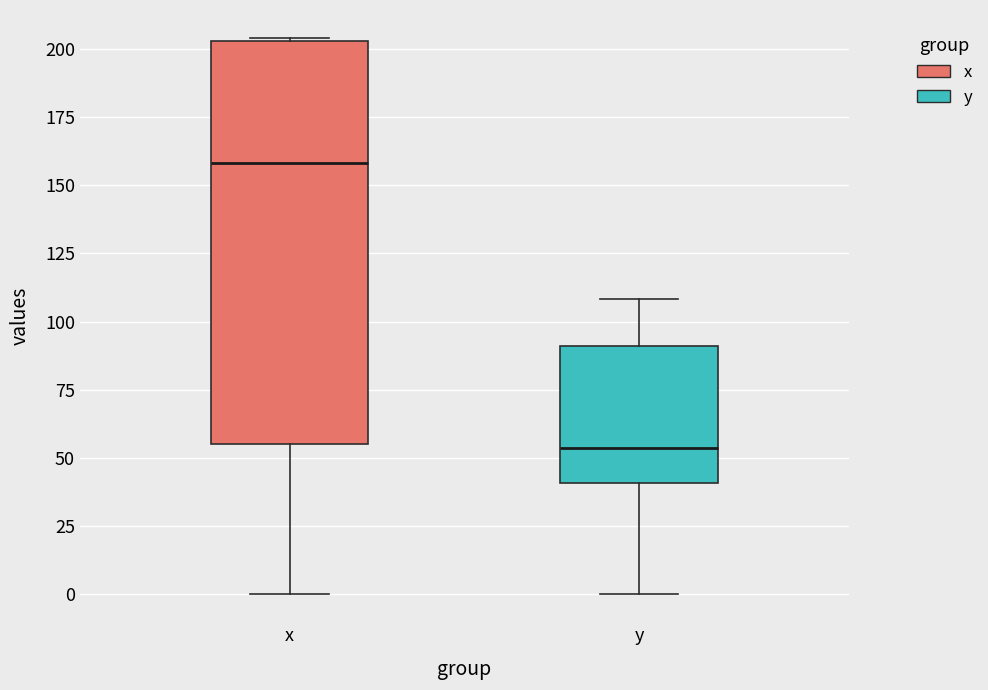

Which box has the lowest median line?

y